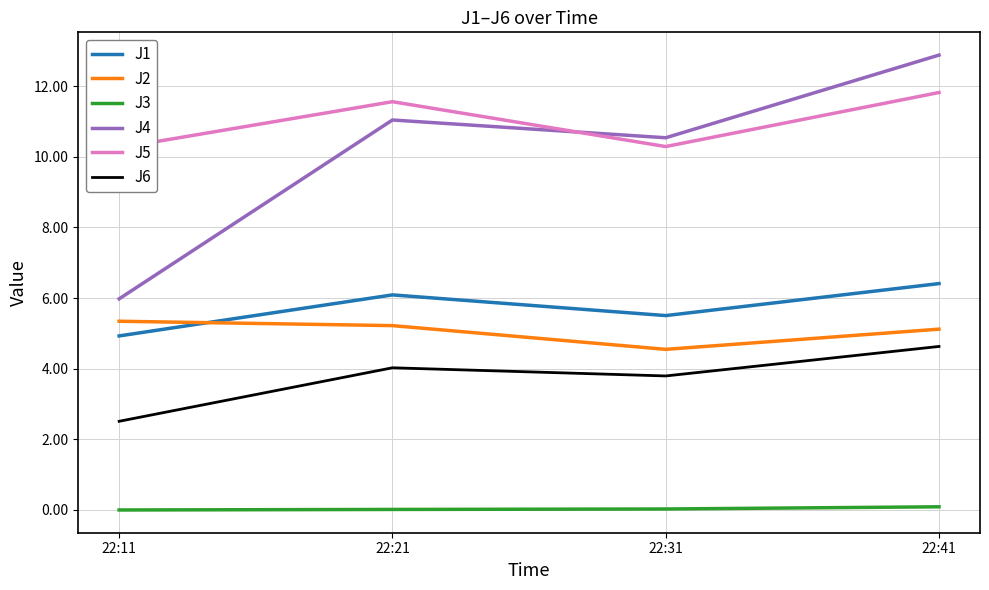

In J2, how many points are lower than both neighbors (excluding endpoints)?

1